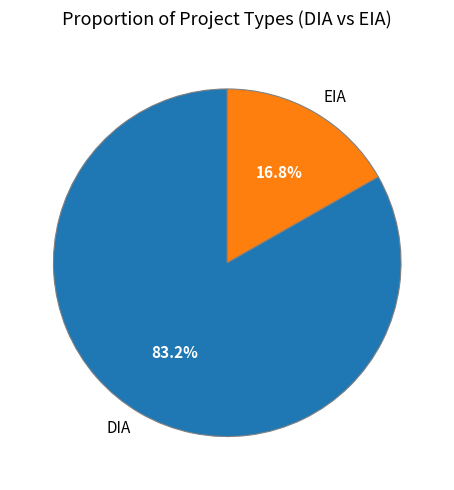

True or false: EIA accounts for 24% of the total.

False